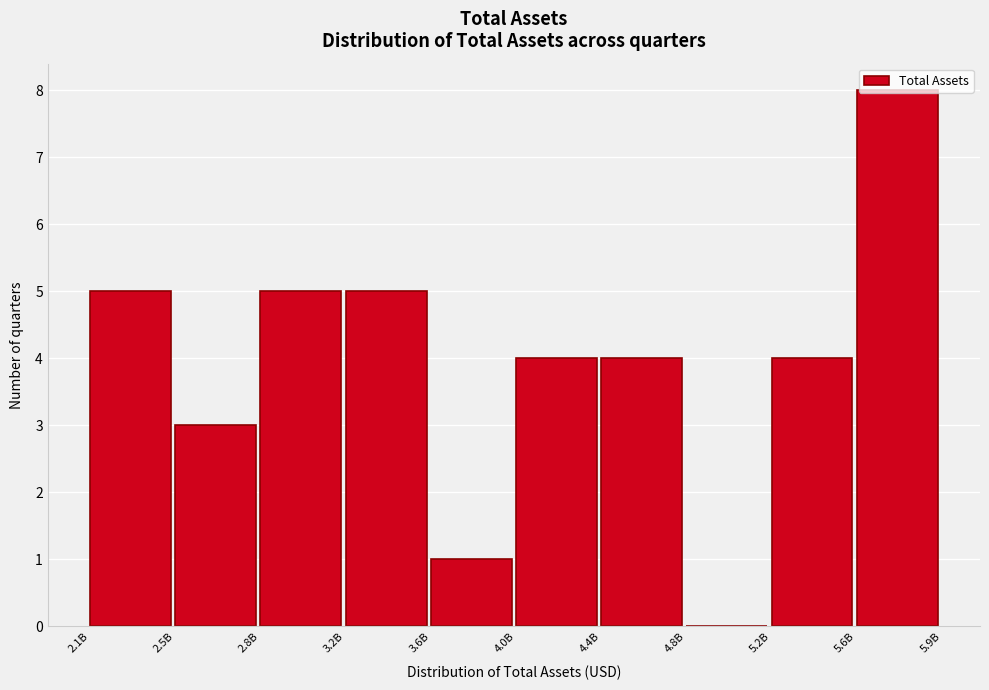

What is the sum of the values at 4.4B and 2.1B?

9